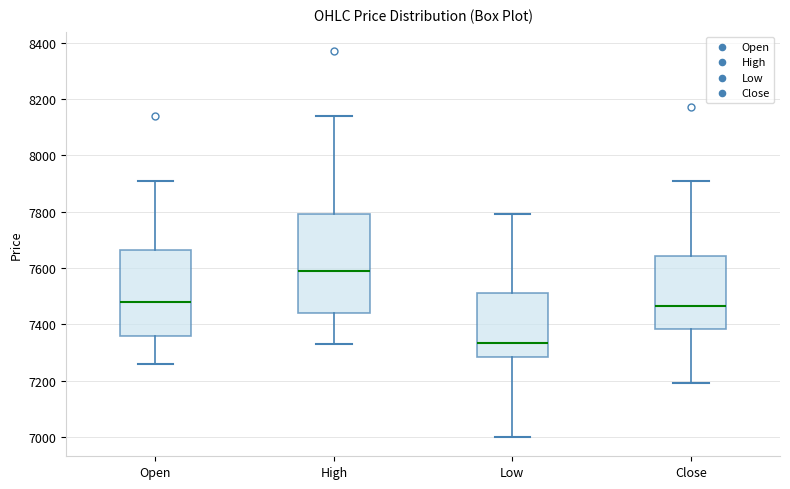

Reading left to right, read every box against the y-axis: the position of its median line, the range the box covers, and the ends of its whiskers. The values are not printed on the chart, so give them approximately, as read against the axis.

Open: median 7480, box 7360 to 7660, whiskers 7260 to 7920
High: median 7600, box 7440 to 7800, whiskers 7340 to 8140
Low: median 7340, box 7280 to 7520, whiskers 7000 to 7800
Close: median 7460, box 7380 to 7640, whiskers 7200 to 7920